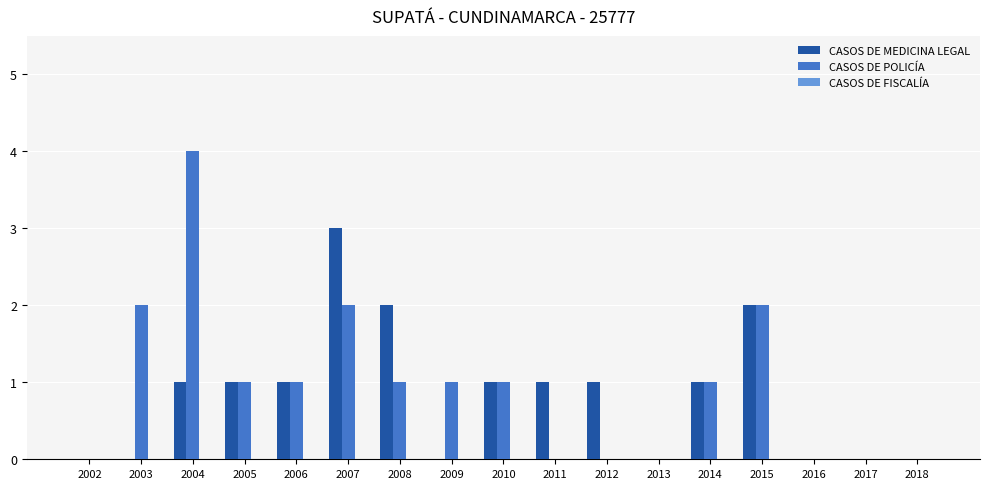

At which label does CASOS DE MEDICINA LEGAL reach its peak?

2007